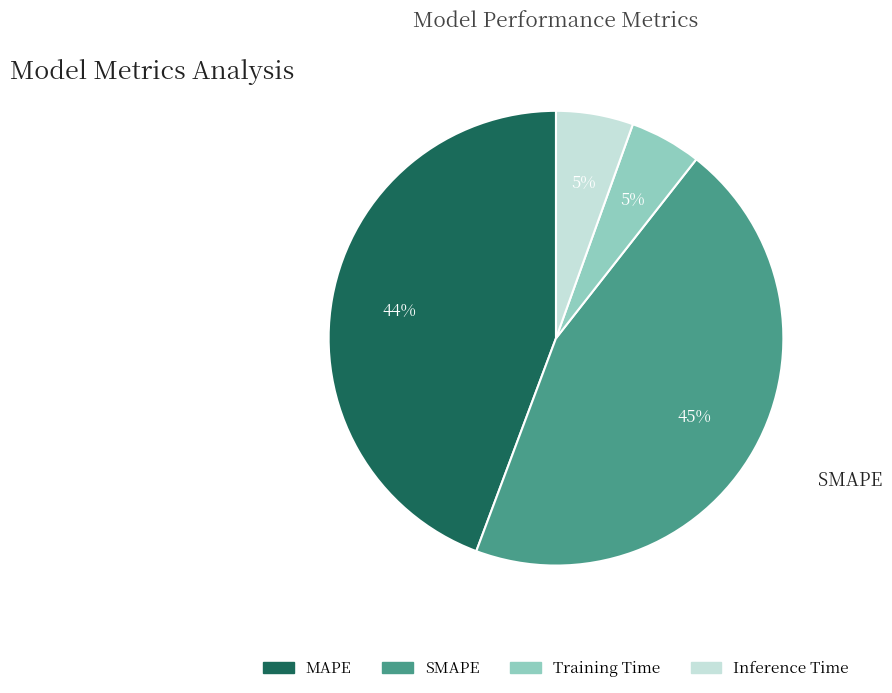

Is it true that MAPE is 54% of the pie?

False